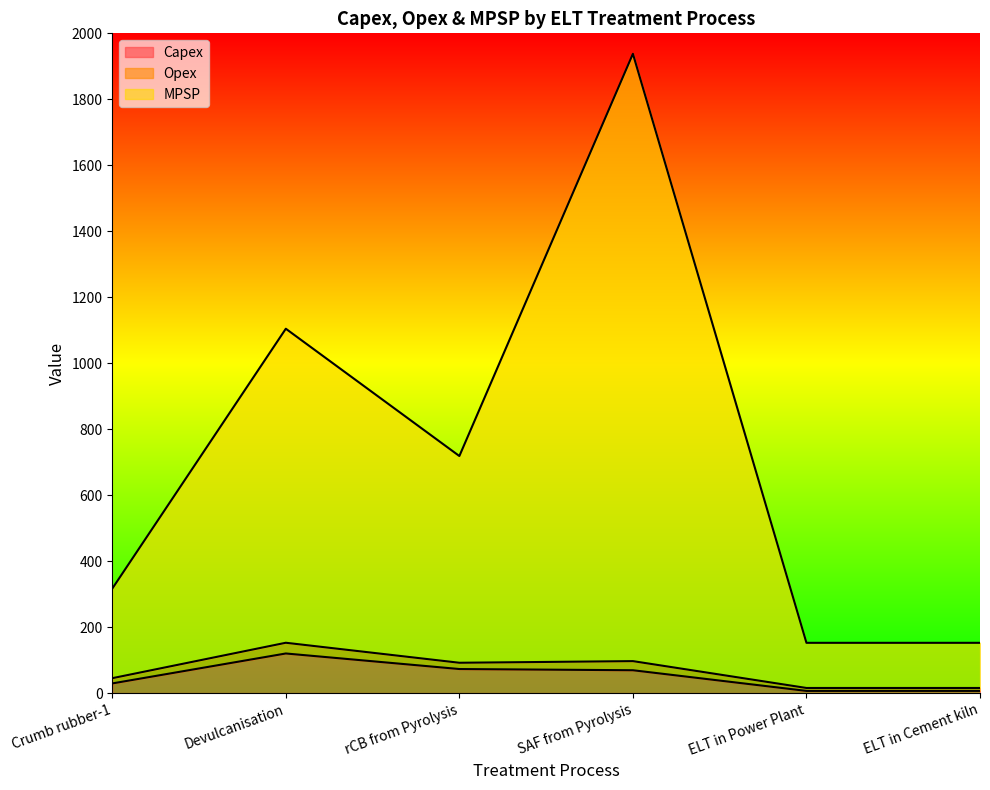

How many values in the MPSP series exceed 718?

3